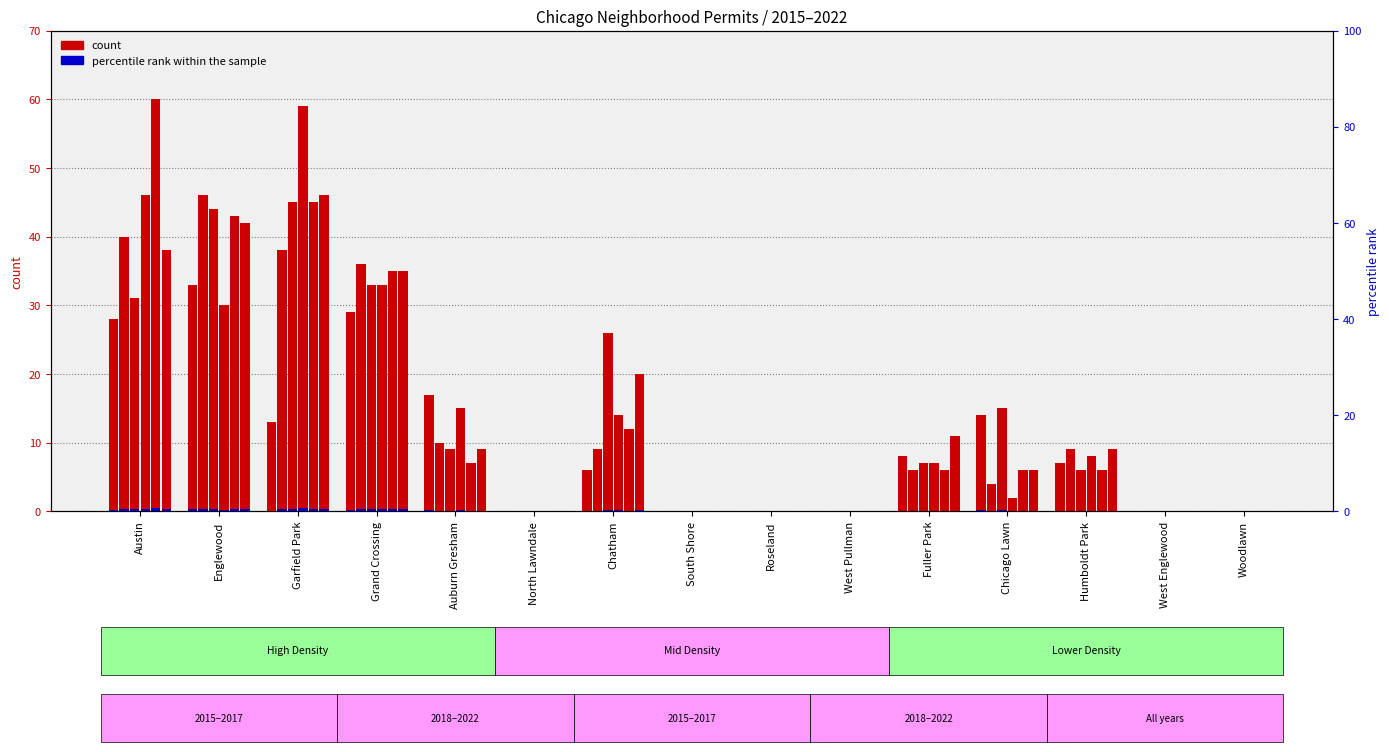

What is the label of the 13th bar from the right?

Garfield Park